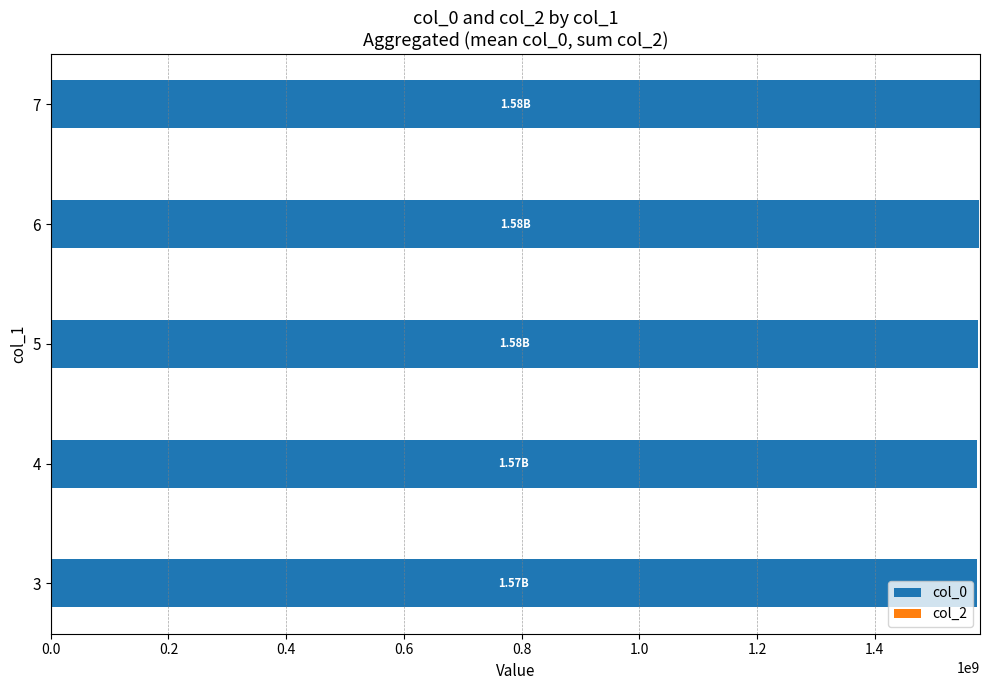

What is the sum of all values?

7877682666.8